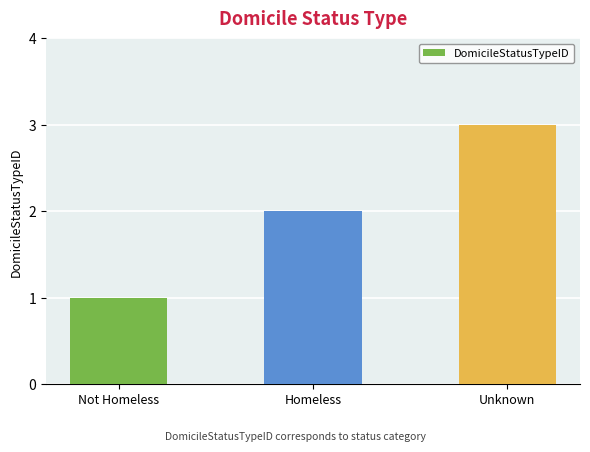

How many values are between 1 and 3?

3